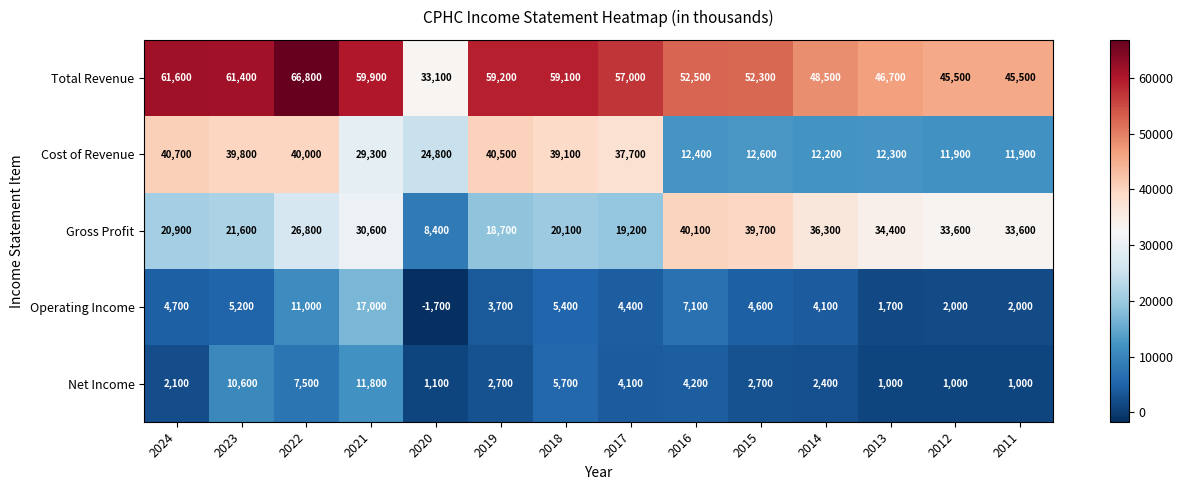

How many data points does each series have?

14